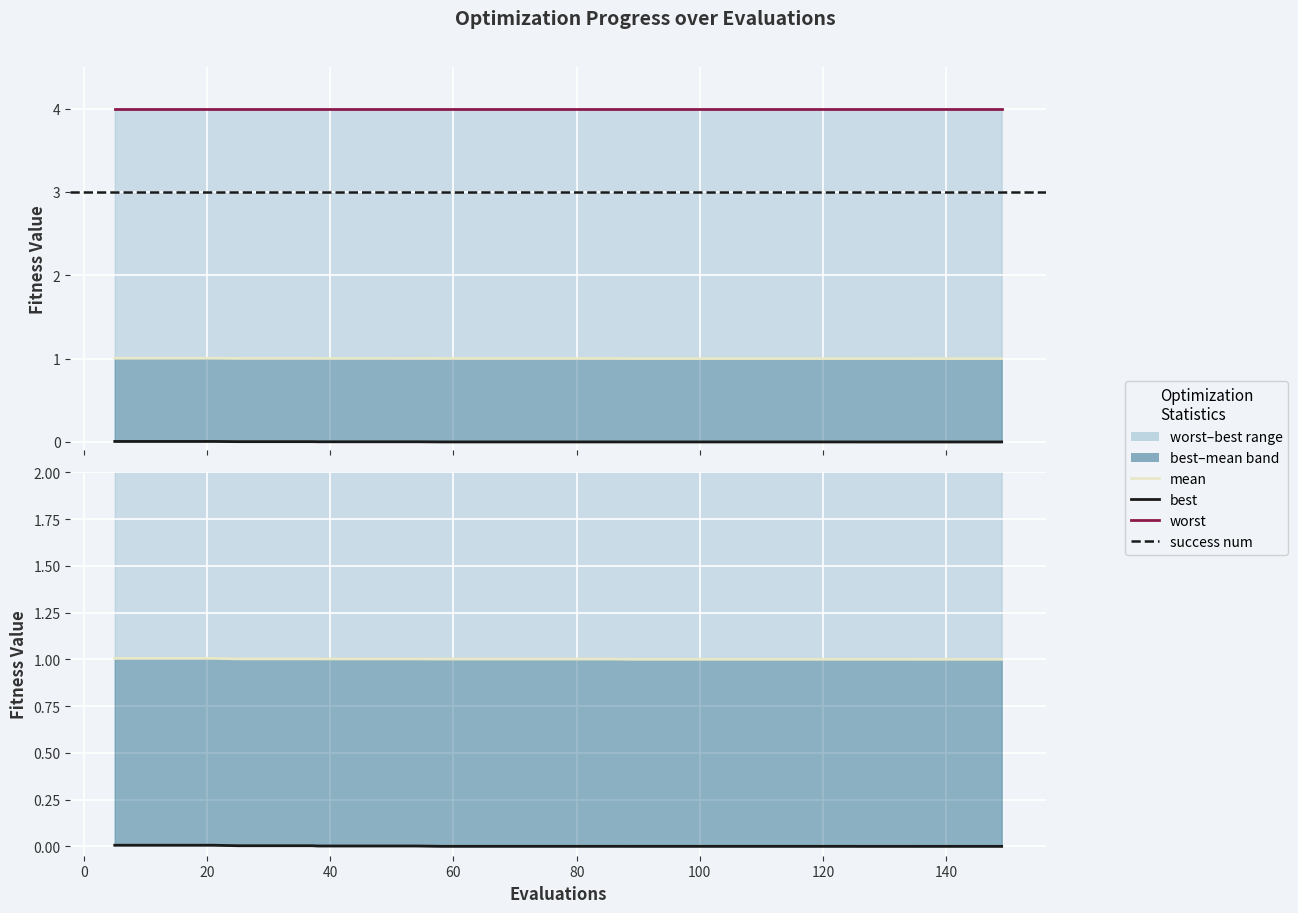

The best series shows 0.0 at 120. True or false?

False